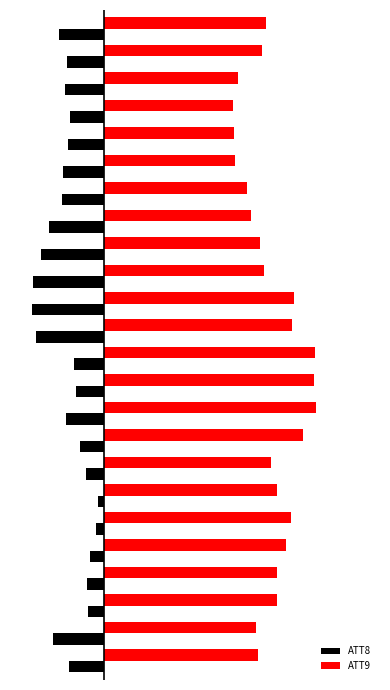

What are all the series names shown in the legend?

ATT8, ATT9